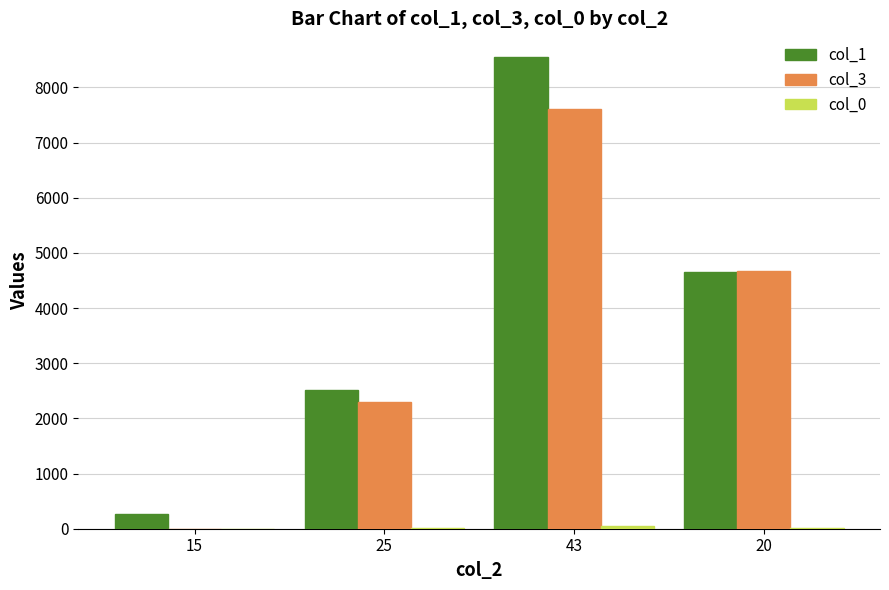

Which series has the largest total across all categories?

col_1